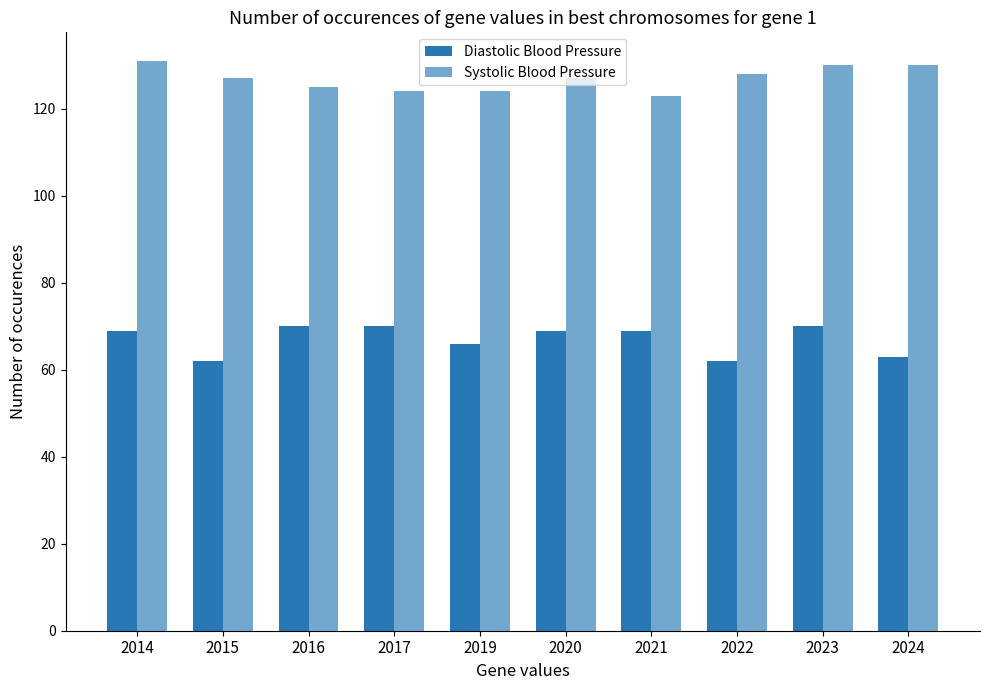

How many bars are there in each group?

2